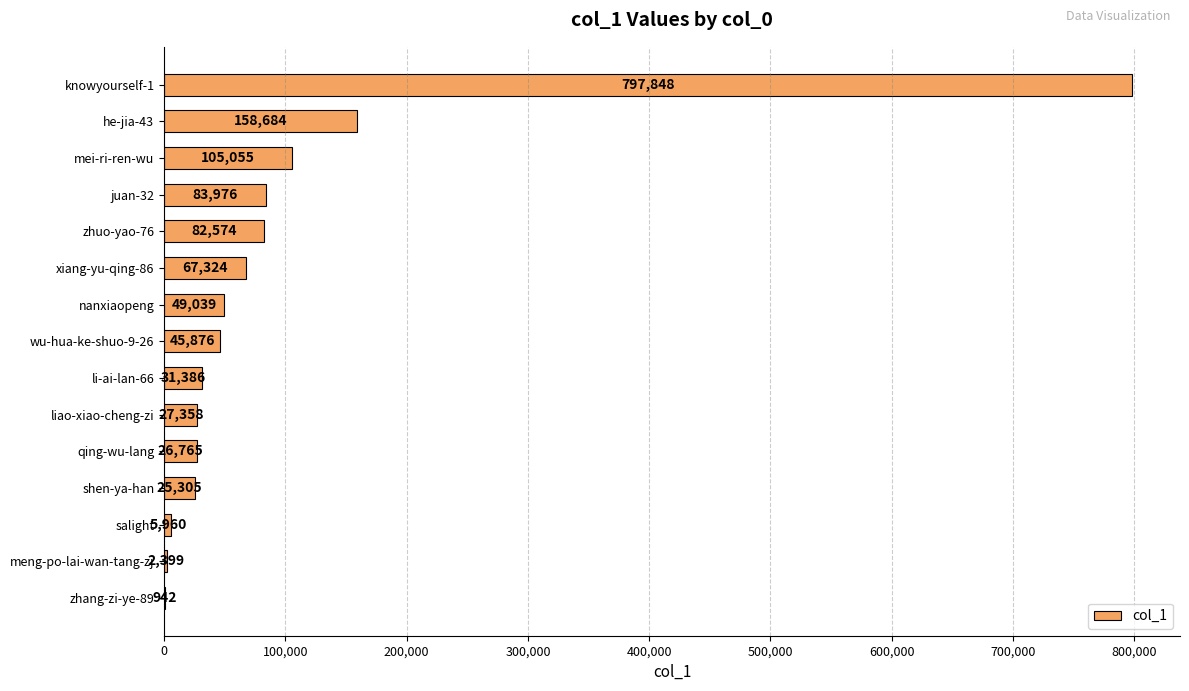

What is the greatest value displayed?

797848